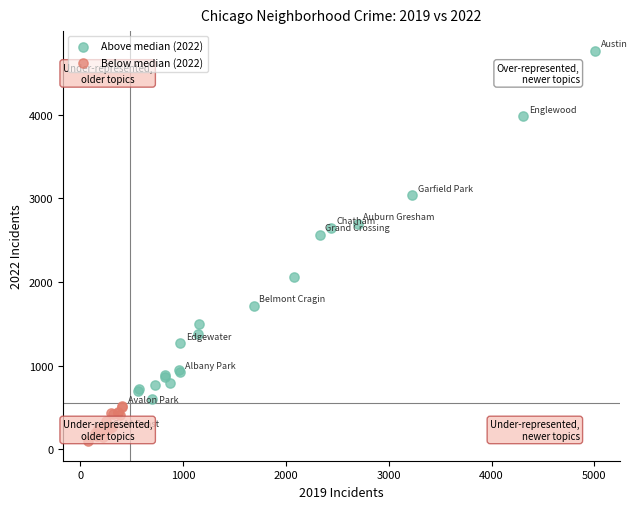

Which series contains the highest Y value?

Above median (2022)